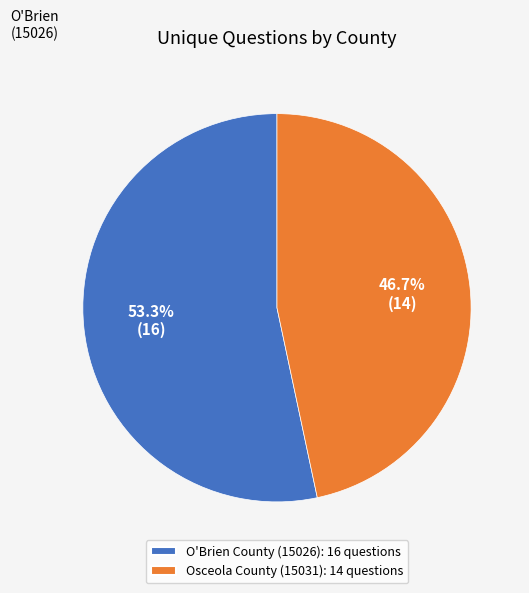

How many slices are in this pie chart?

2